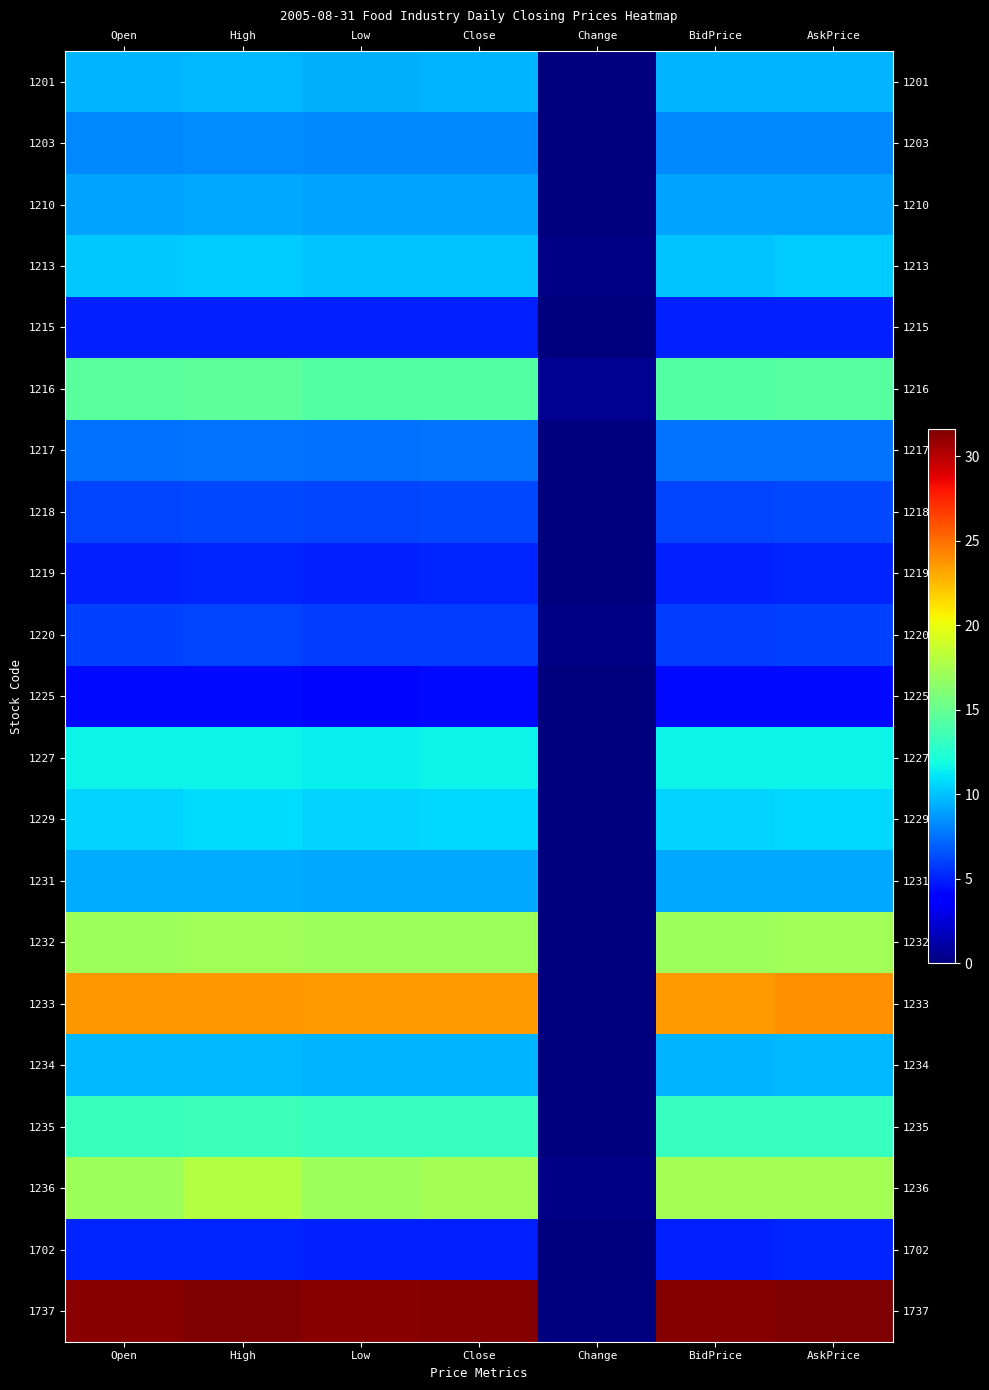

Which series has the largest total across all categories?

1737